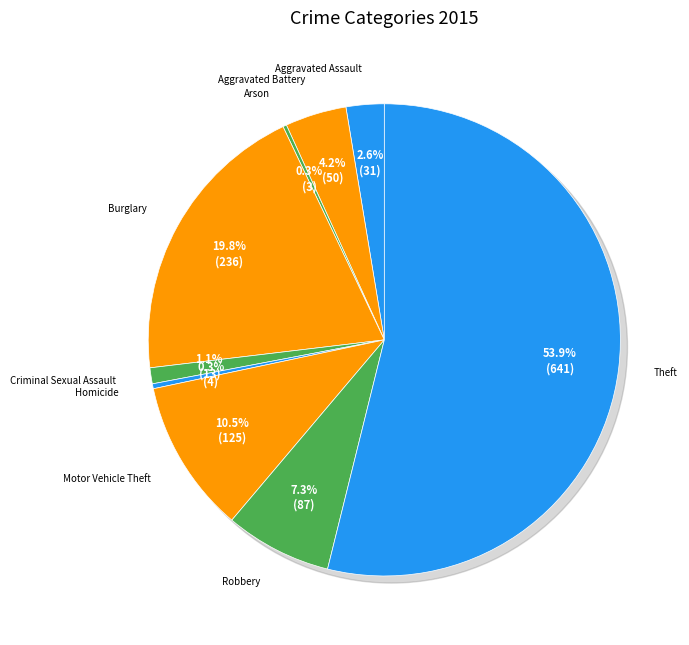

Between Robbery and Theft, which is larger?

Theft